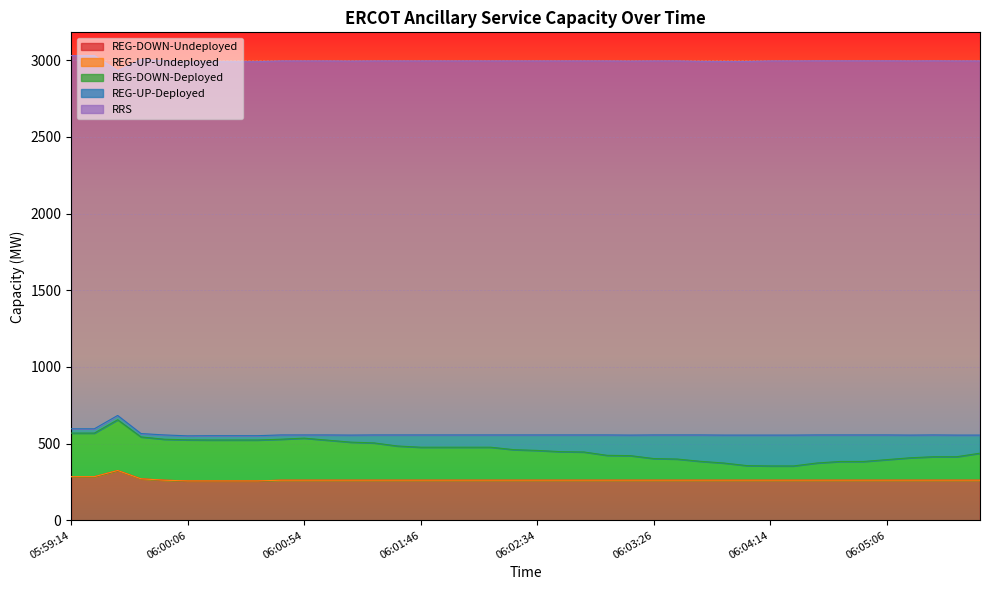

Does the chart display data point markers on the line(s)?

No